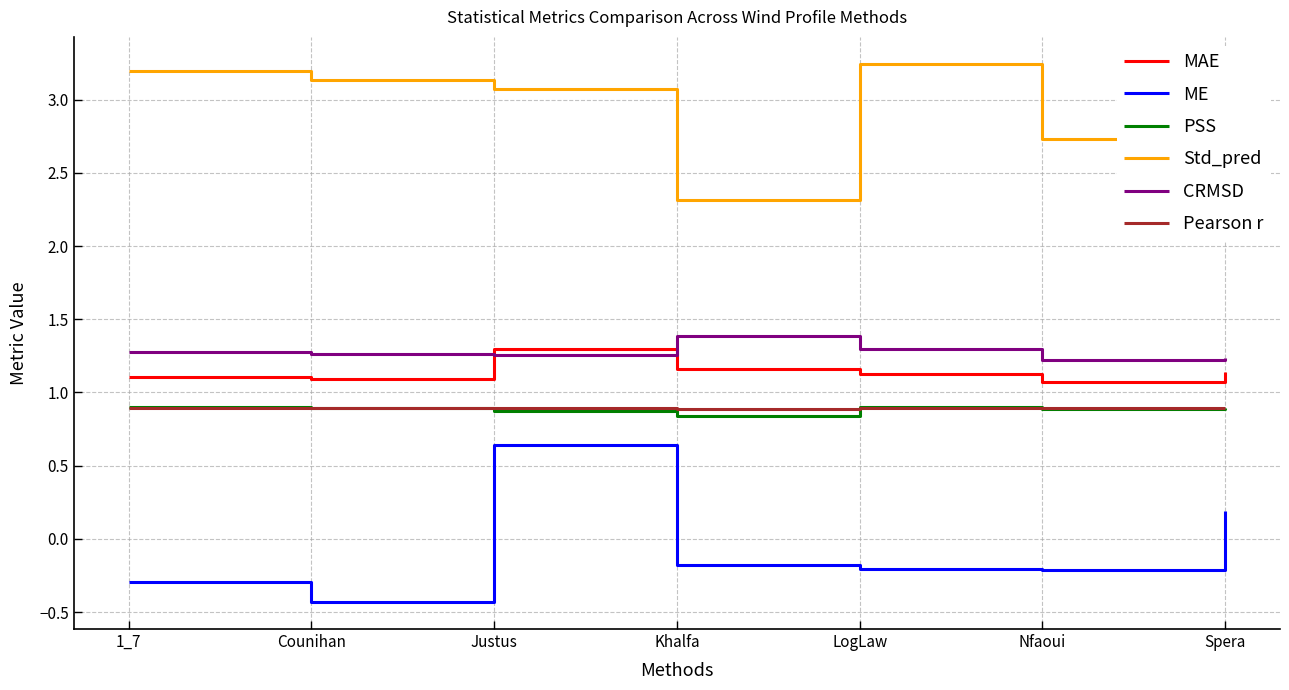

What is the sum of the Std_pred values at Spera and Nfaoui?

5.7